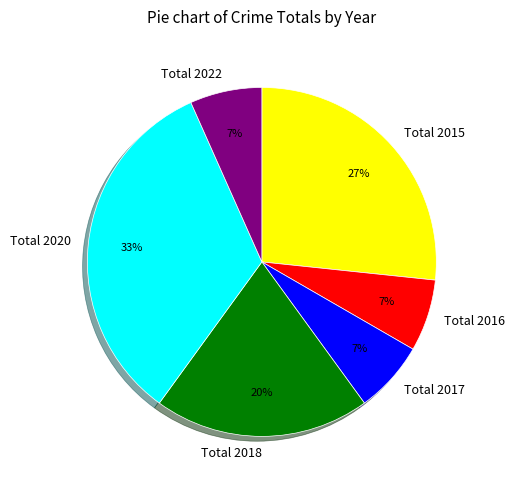

Between Total 2018 and Total 2020, which is larger?

Total 2020